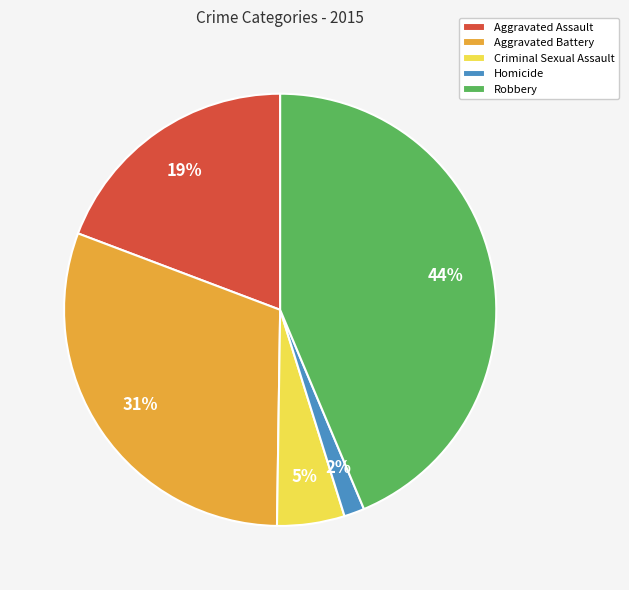

Is it true that Aggravated Assault is 19% of the pie?

True